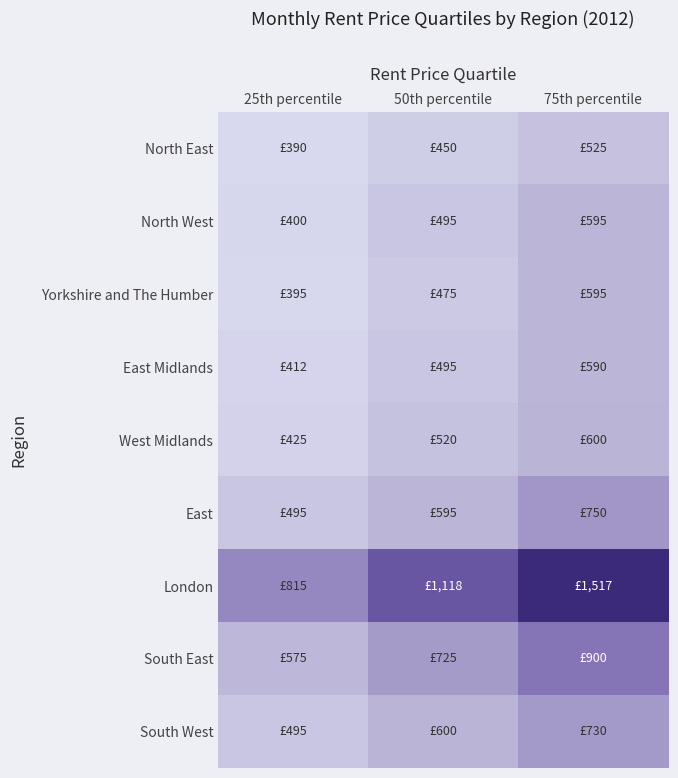

At which category does the chart reach its minimum across all series?

25th percentile